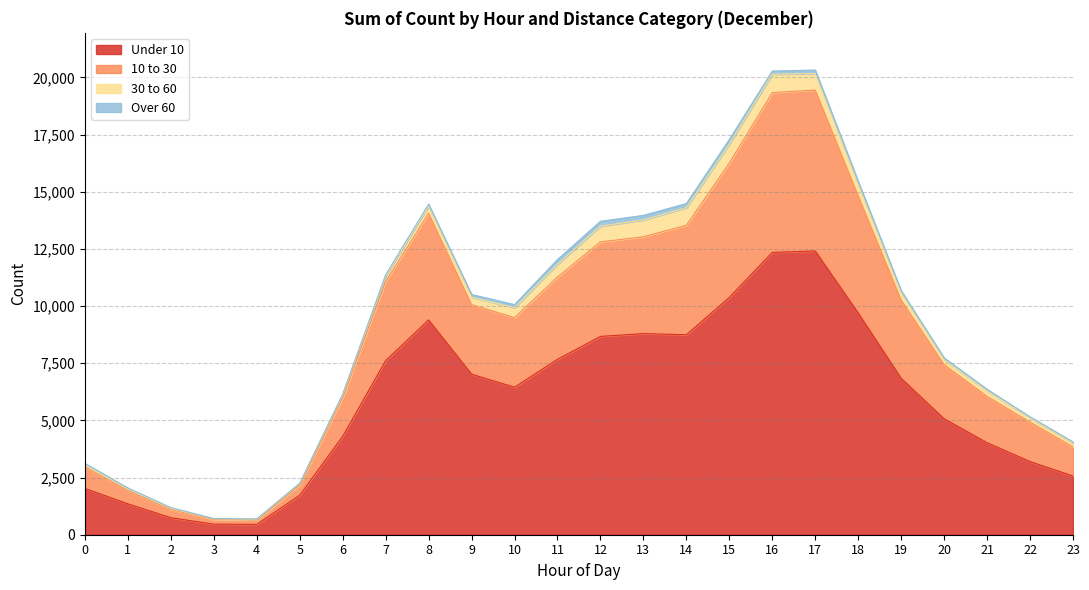

At which category is the sum across all series the highest?

17